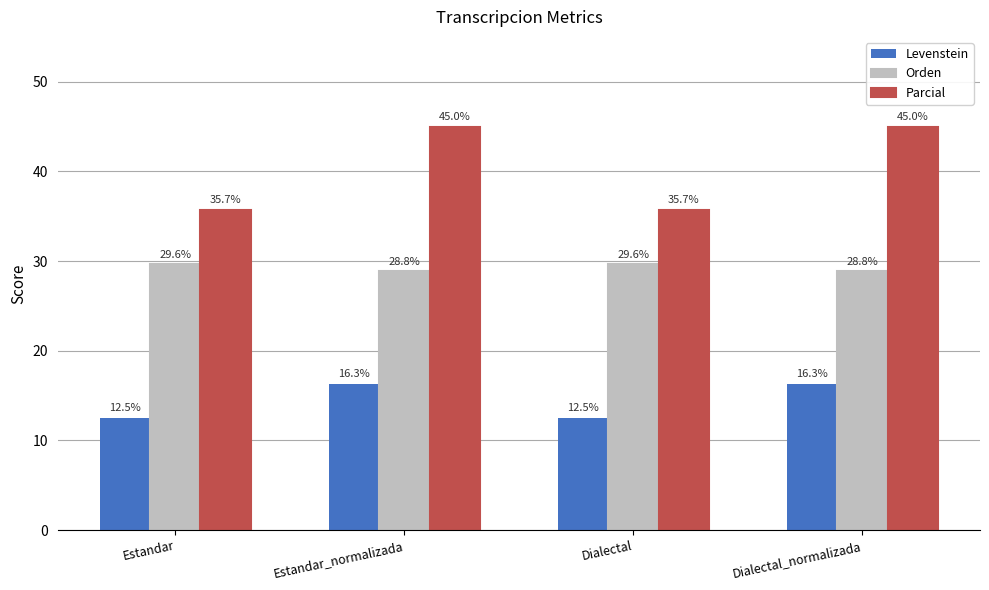

What is the total value across all series at Dialectal_normalizada?

90.2